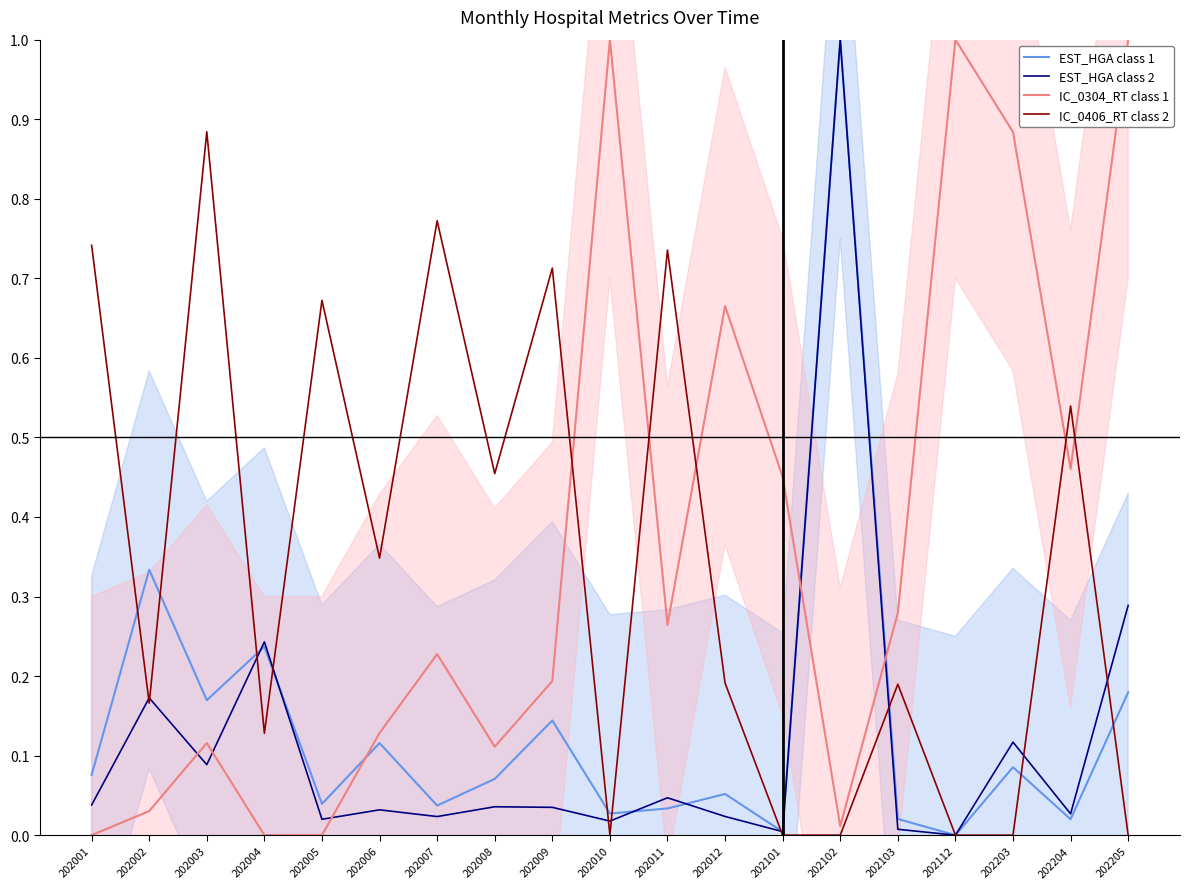

Where do IC_0406_RT class 2 and EST_HGA class 1 first cross each other?

202001 and 202002